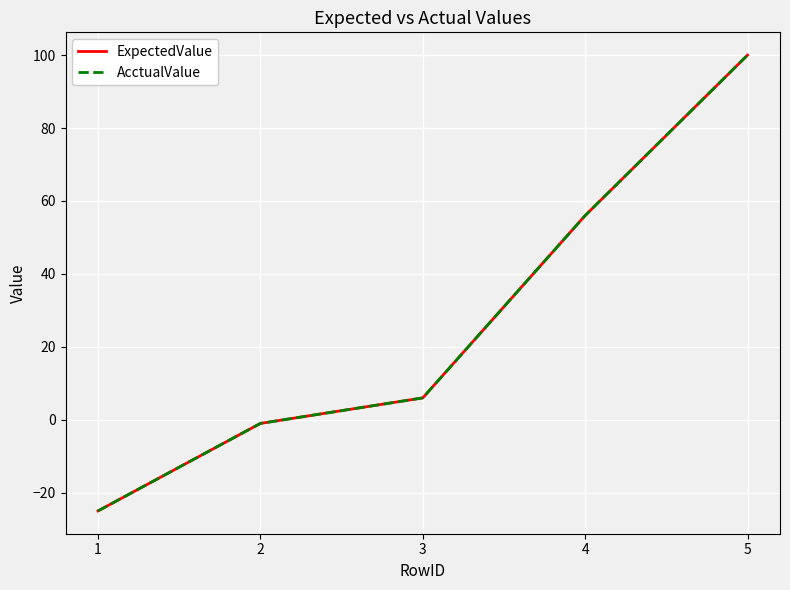

What is the value of the AcctualValue point at the 4th from the left?

56